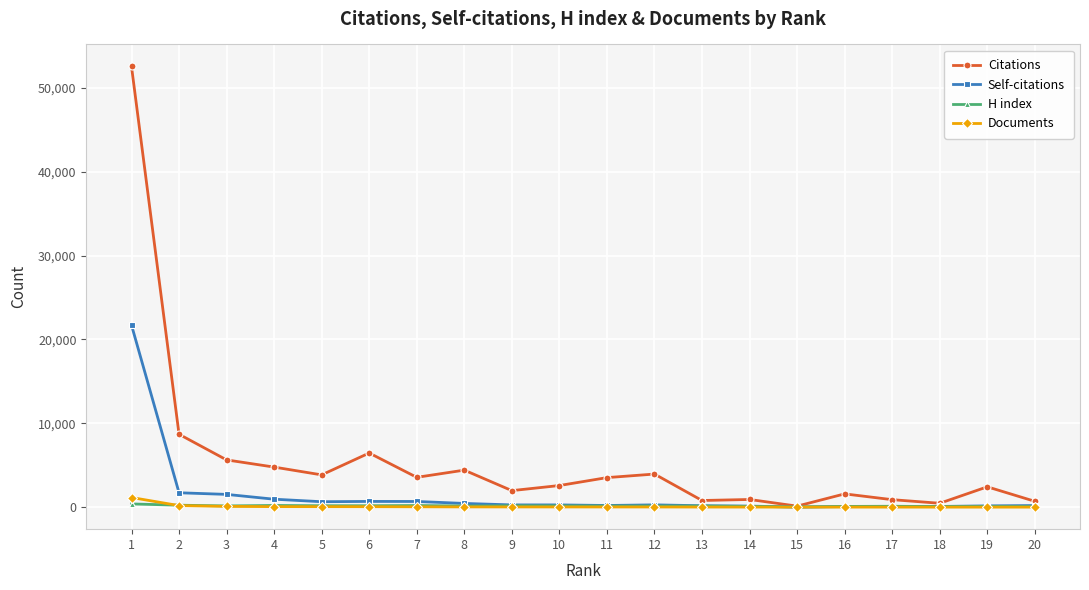

Between 1 and 12, which series saw the biggest shift?

Citations